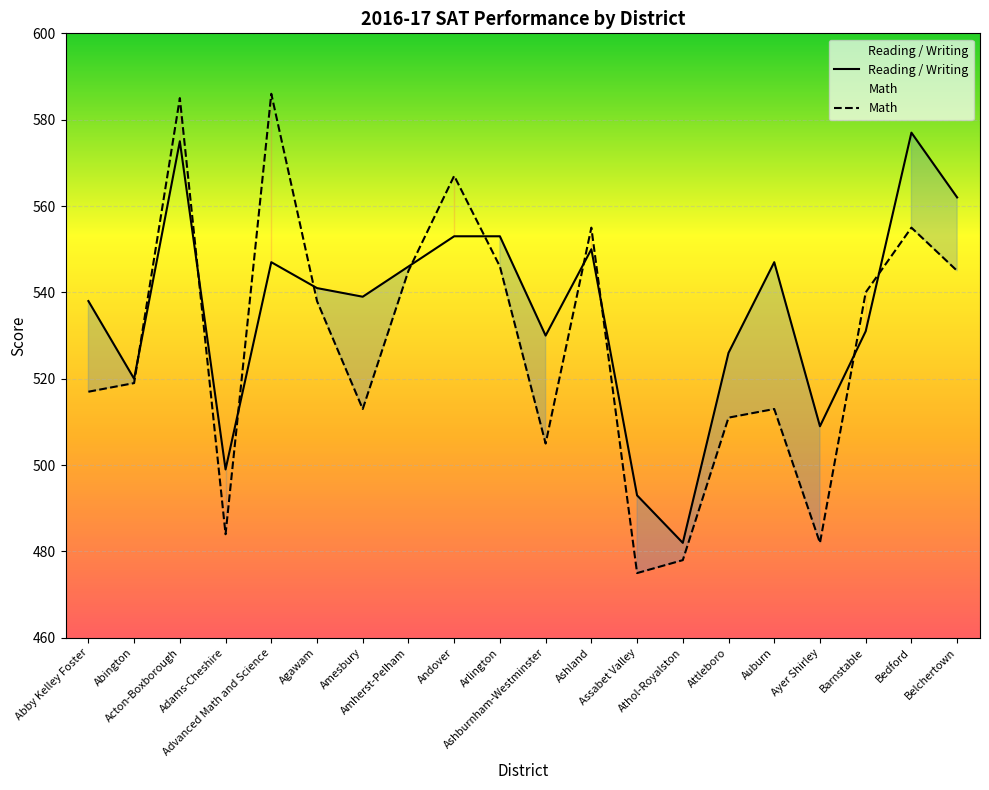

Where is the first local minimum for Math?

Adams-Cheshire